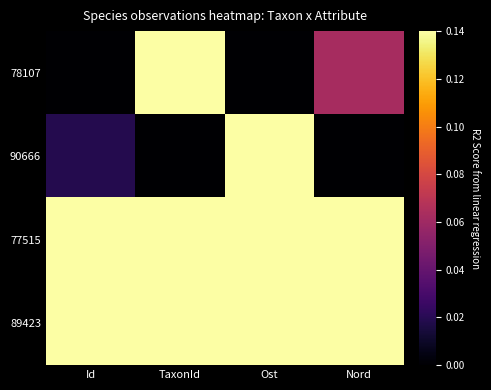

At which category is the sum across all series the highest?

TaxonId